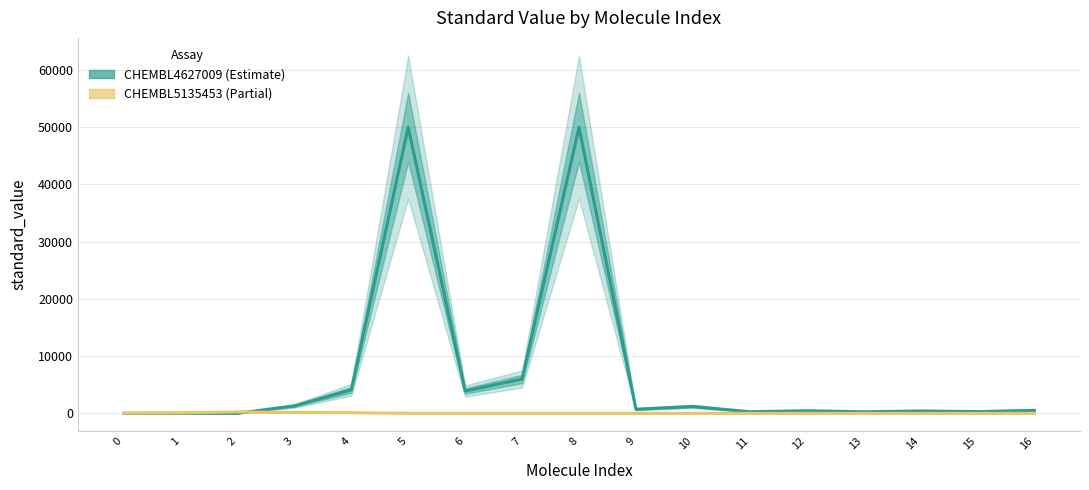

What is the spread (max minus min) of values at 1?

74.6